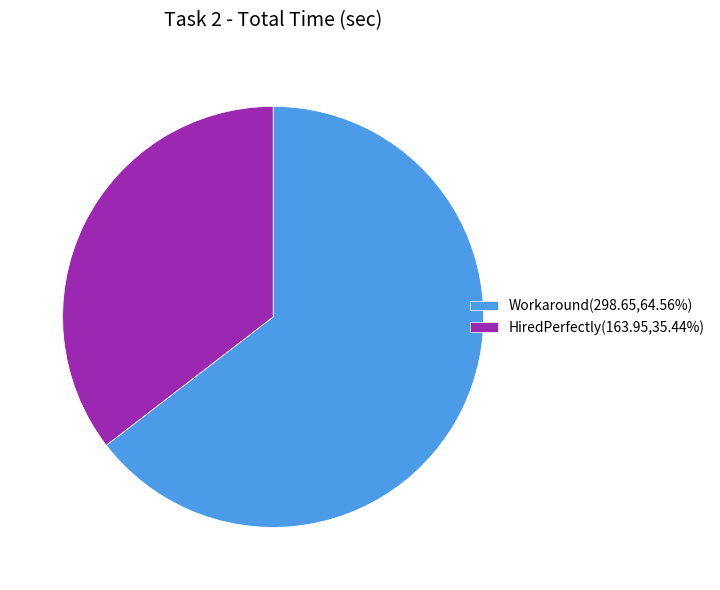

Is the sum of Workaround(298.65,64.56%) and HiredPerfectly(163.95,35.44%) greater than half?

Yes